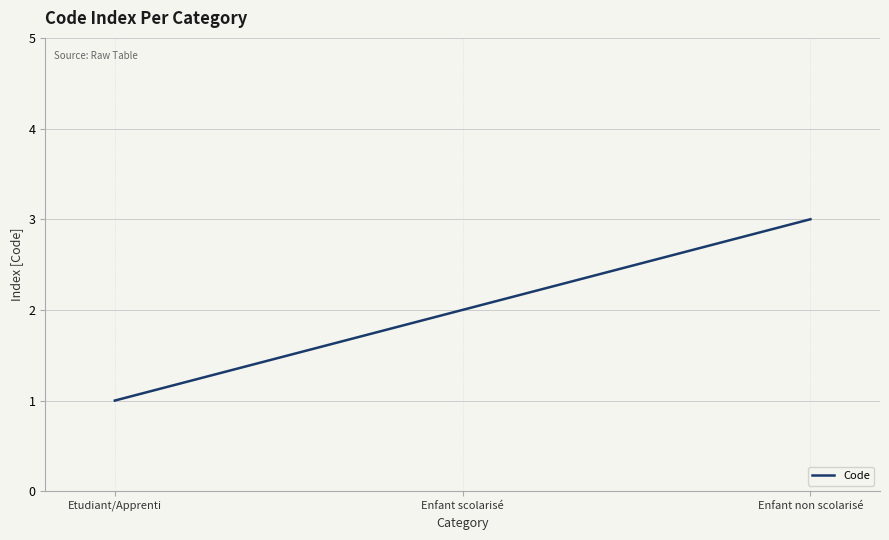

Rank the categories by value from lowest to highest.

Etudiant/Apprenti, Enfant scolarisé, Enfant non scolarisé